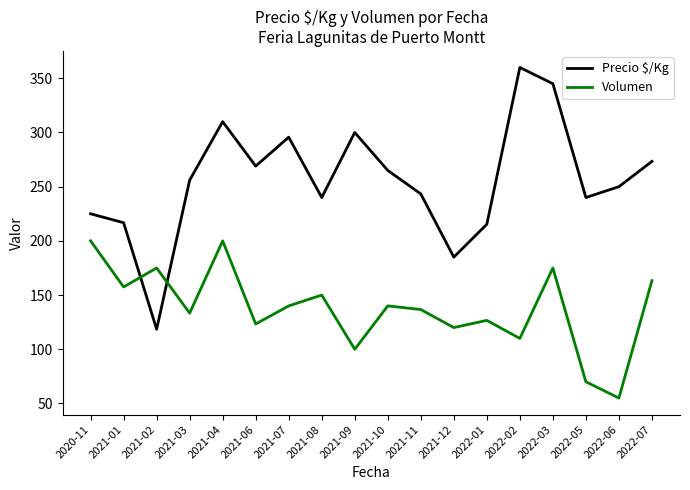

What value does the Precio $/Kg series have at 2022-02?

360.0